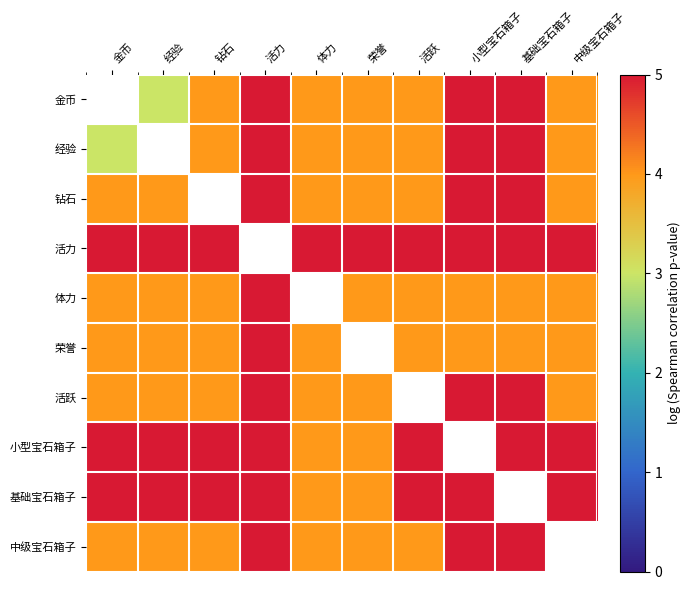

What is the difference between the 基础宝石箱子 values at 体力 and 经验?

1.0